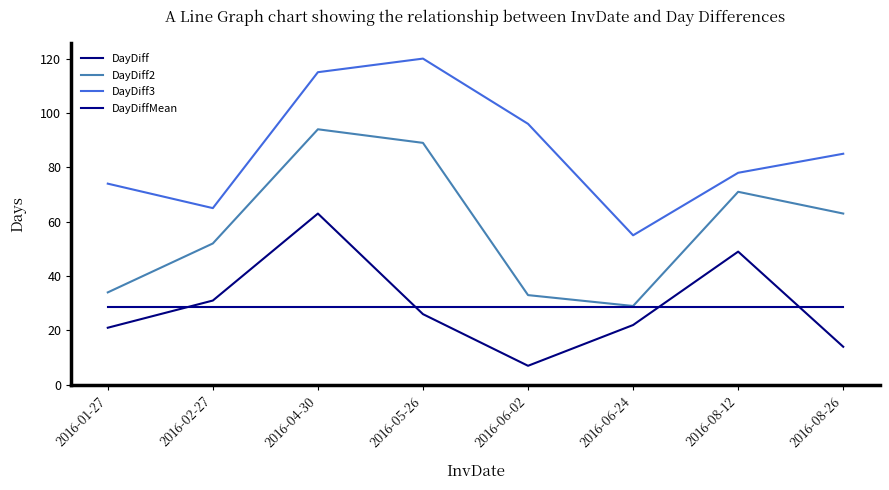

At which label is DayDiff3 closest to 87?

2016-08-26